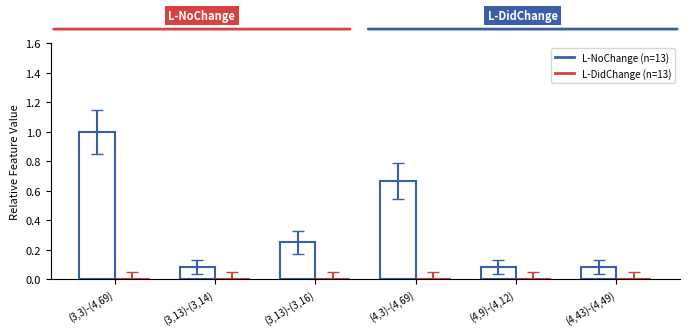

Does the chart contain any negative values?

No